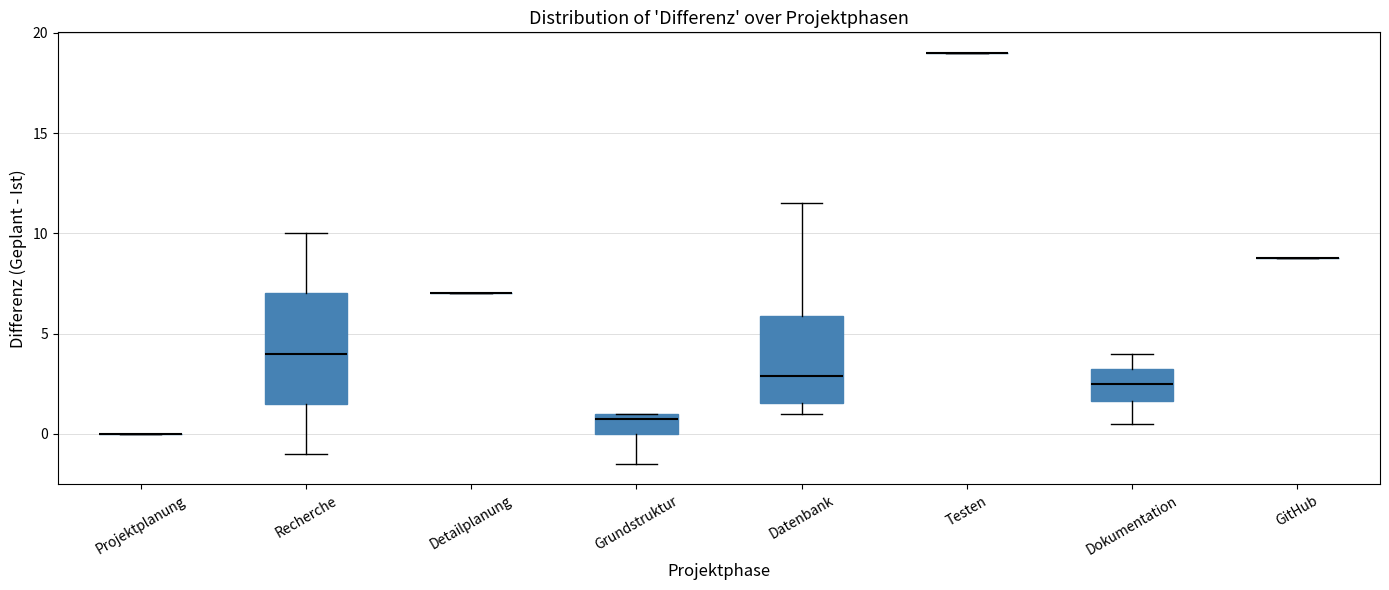

Reading left to right, transcribe this box plot: for each box, give where its median line is, the range the box spans, and where its two whiskers end, as read against the y-axis. The values are not printed on the chart, so give them approximately, as read against the axis.

Projektplanung: box collapsed to a line at 0.0, whiskers 0.0 to 0.0
Recherche: median 4.0, box 1.5 to 7.0, whiskers -1.0 to 10.0
Detailplanung: box collapsed to a line at 7.0, whiskers 7.0 to 7.0
Grundstruktur: median 1.0 (just below the box's upper edge), box 0.0 to 1.0, whiskers -1.5 to 1.0
Datenbank: median 3.0, box 1.5 to 6.0, whiskers 1.0 to 11.5
Testen: box collapsed to a line at 19.0, whiskers 19.0 to 19.0
Dokumentation: median 2.5, box 1.5 to 3.5, whiskers 0.5 to 4.0
GitHub: box collapsed to a line at 9.0, whiskers 9.0 to 9.0